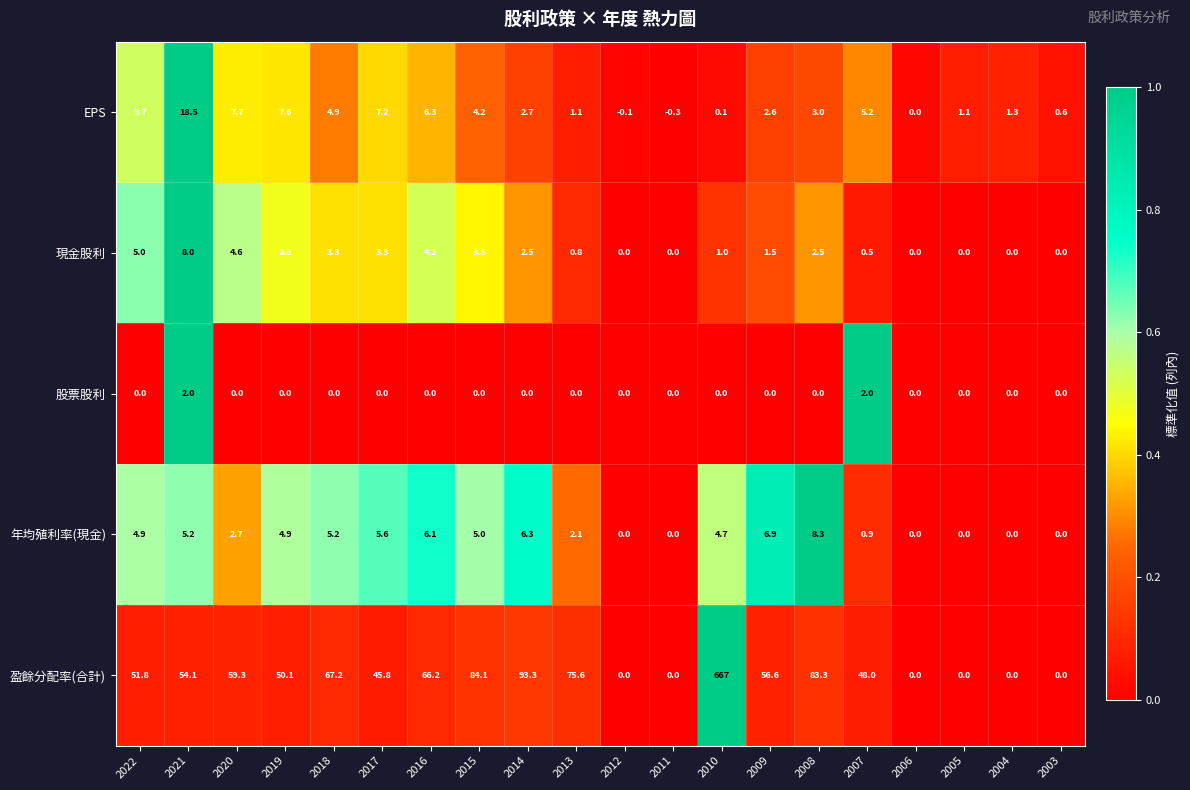

What is the minimum value shown in the chart?

-0.3